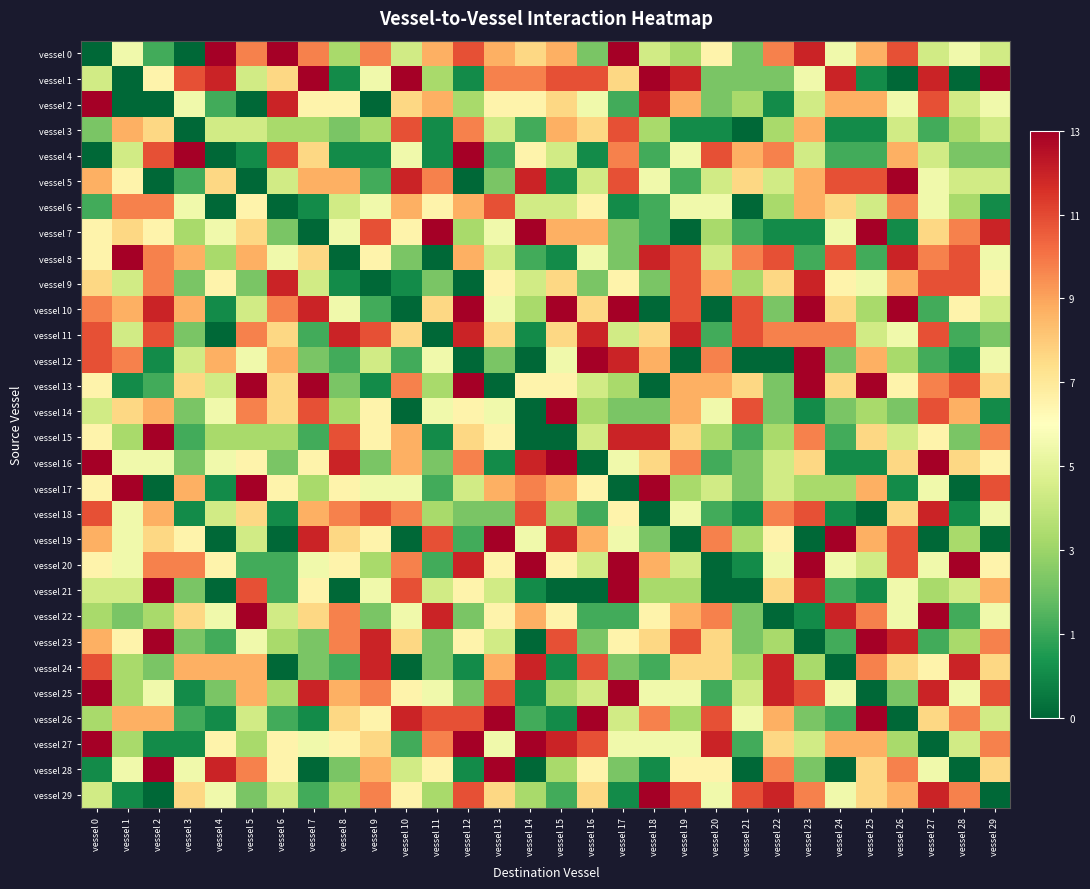

Count the number of categories in the chart.

30